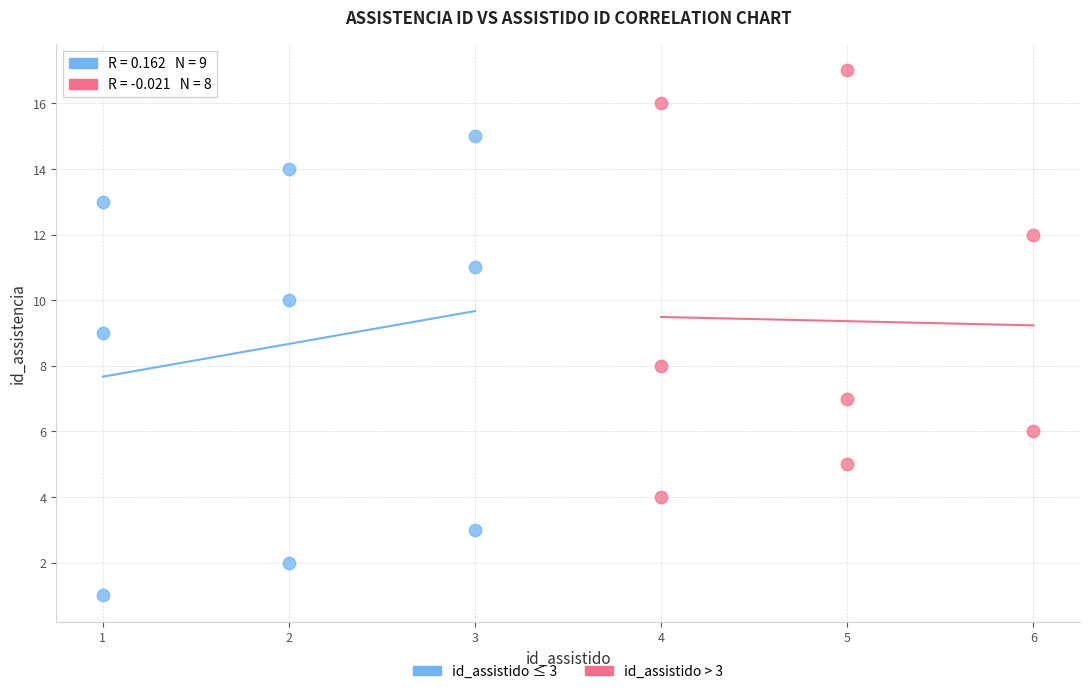

Which series contains the lowest Y value?

id_assistido ≤ 3